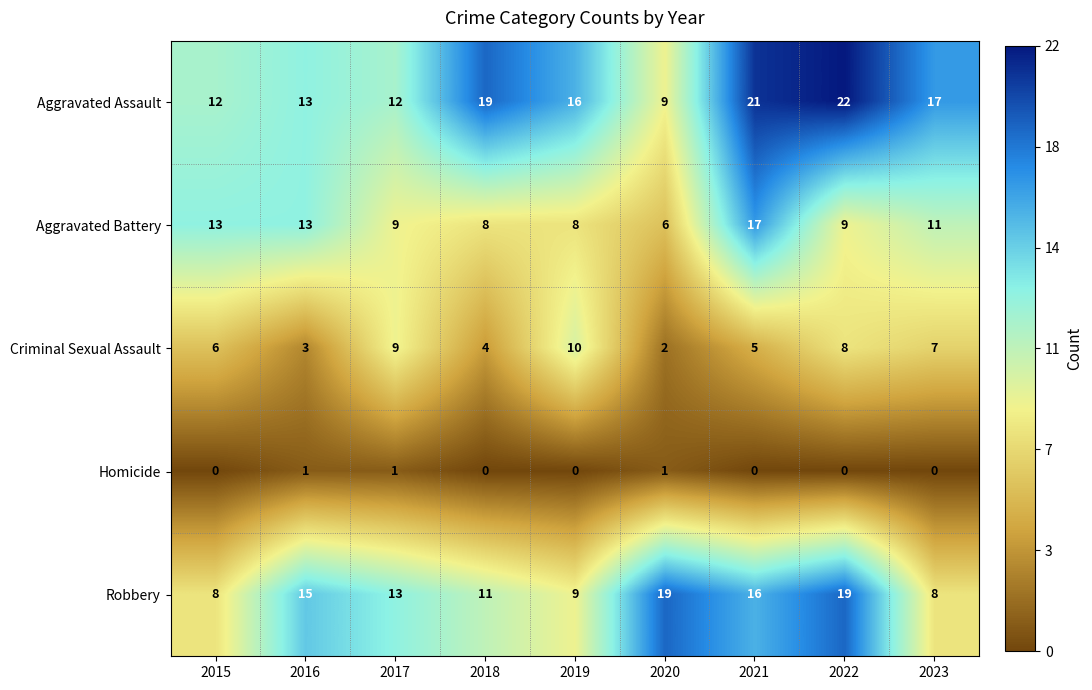

How many Homicide values are between 0 and 1?

9